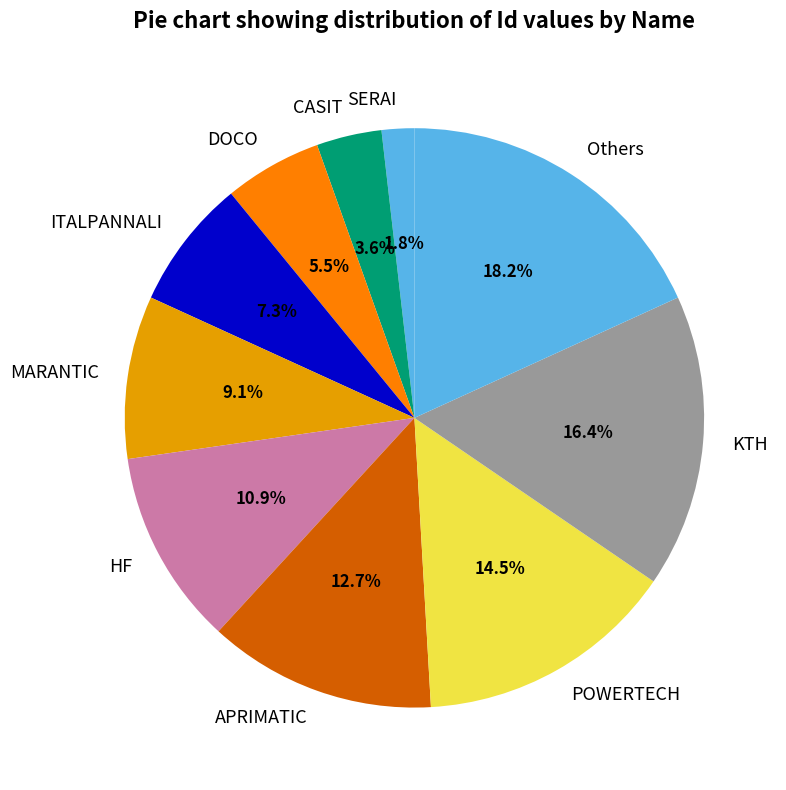

Is the sum of SERAI and MARANTIC greater than half?

No